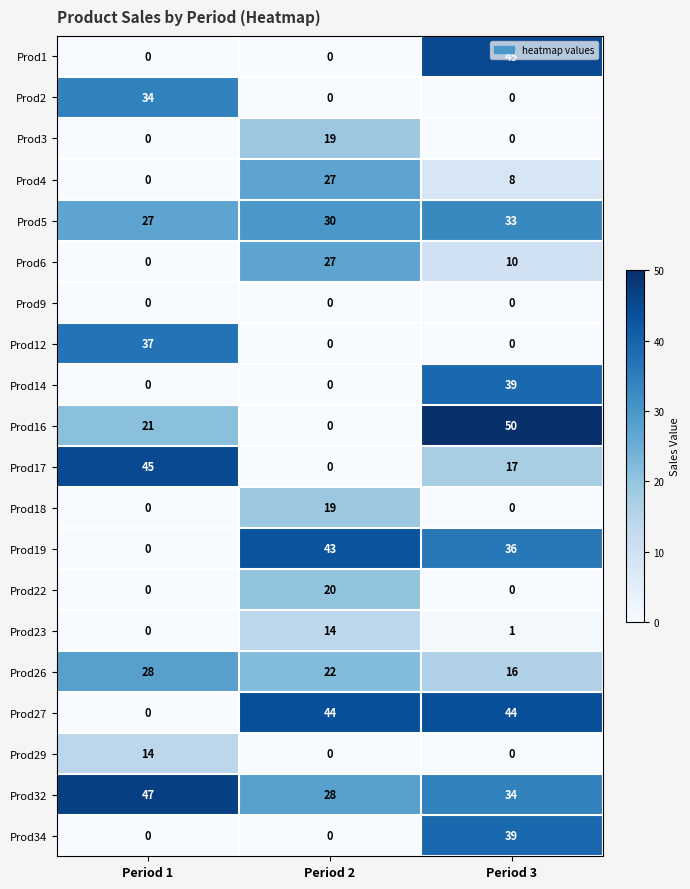

What is the maximum value shown in the chart?

50